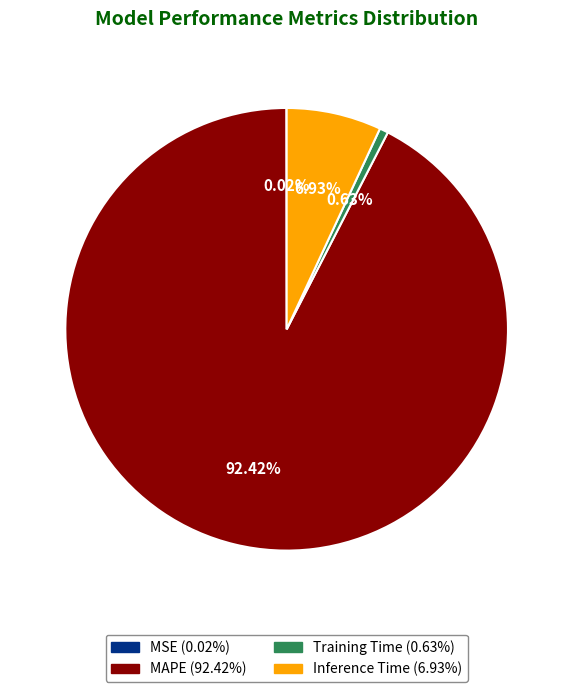

True or false: Inference Time accounts for 7% of the total.

True